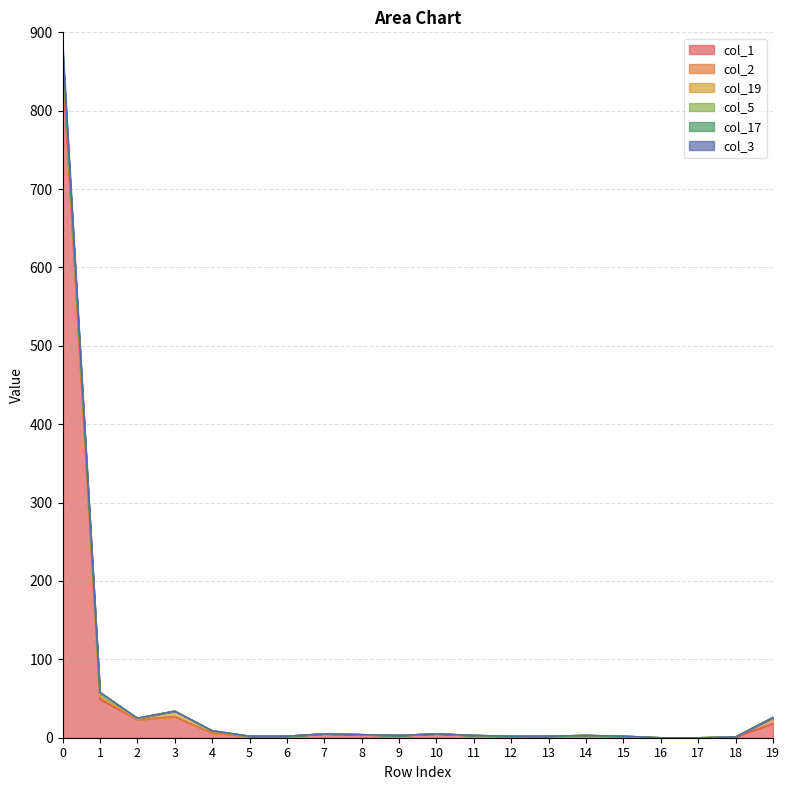

True or false: col_17 has a value of 0 at 17.

True